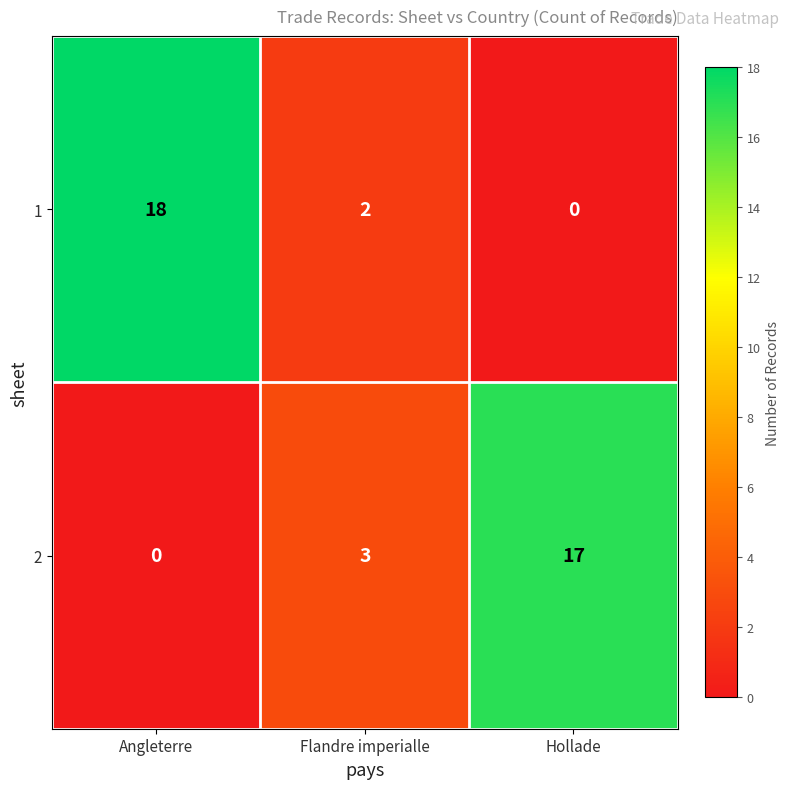

Rank the series by their maximum value, from lowest to highest.

2, 1